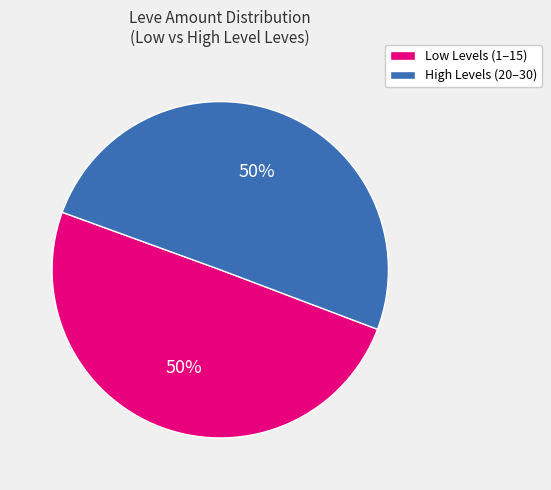

The Low Levels (1–15) slice represents 41% of the pie. True or false?

False